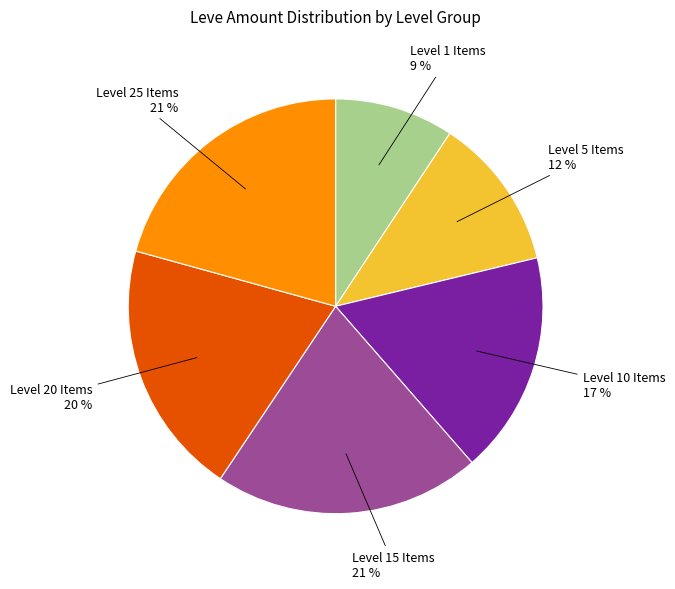

What percentage is the Level 15 Items slice, to the nearest percent?

21%